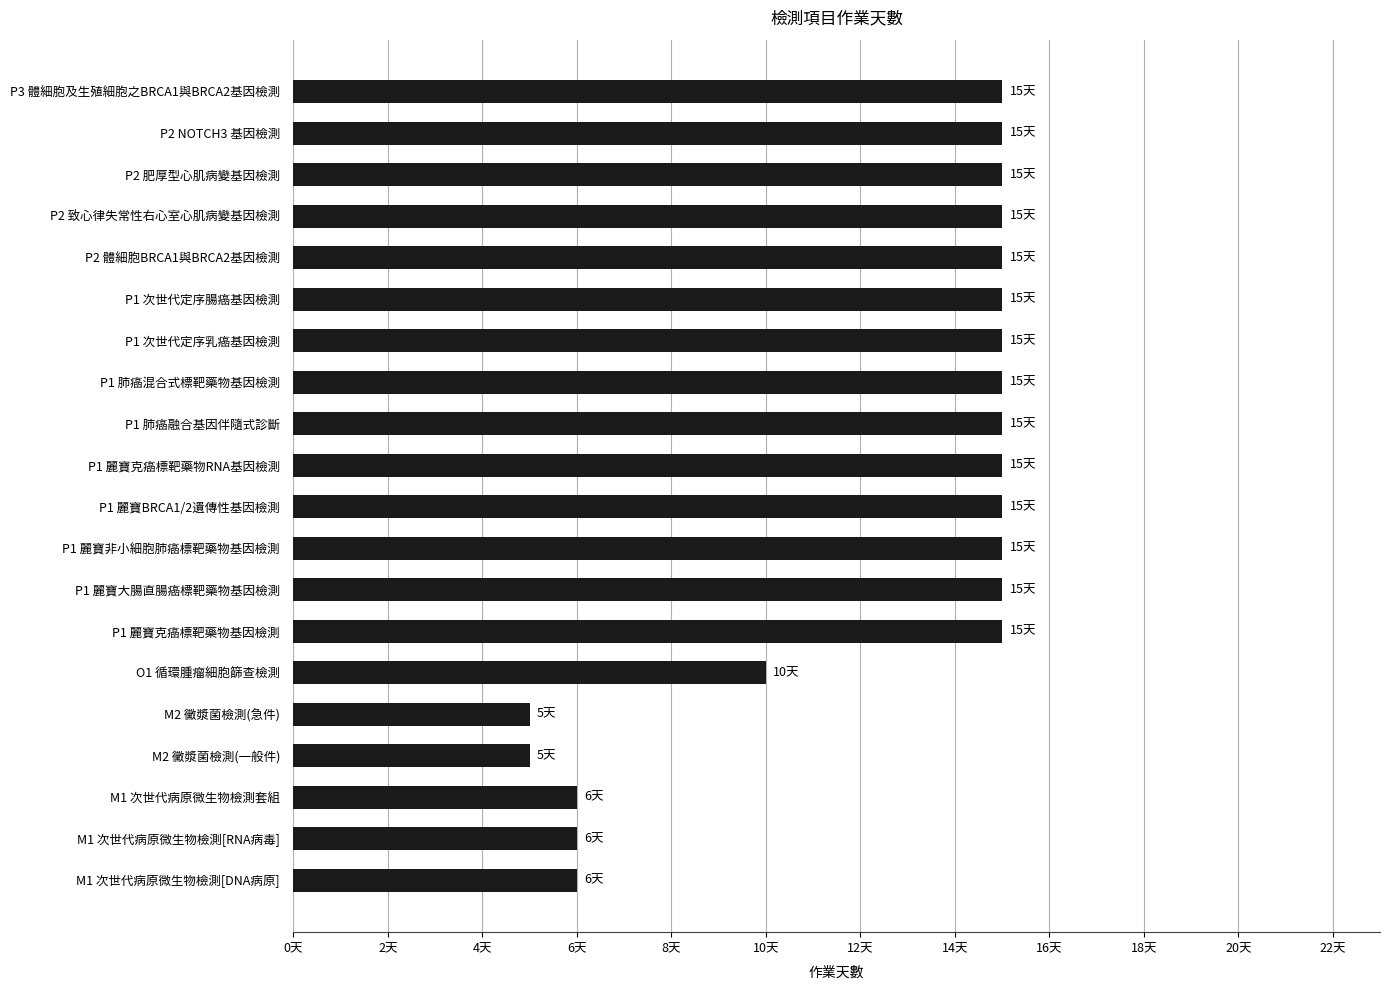

How many series are shown in this chart?

1